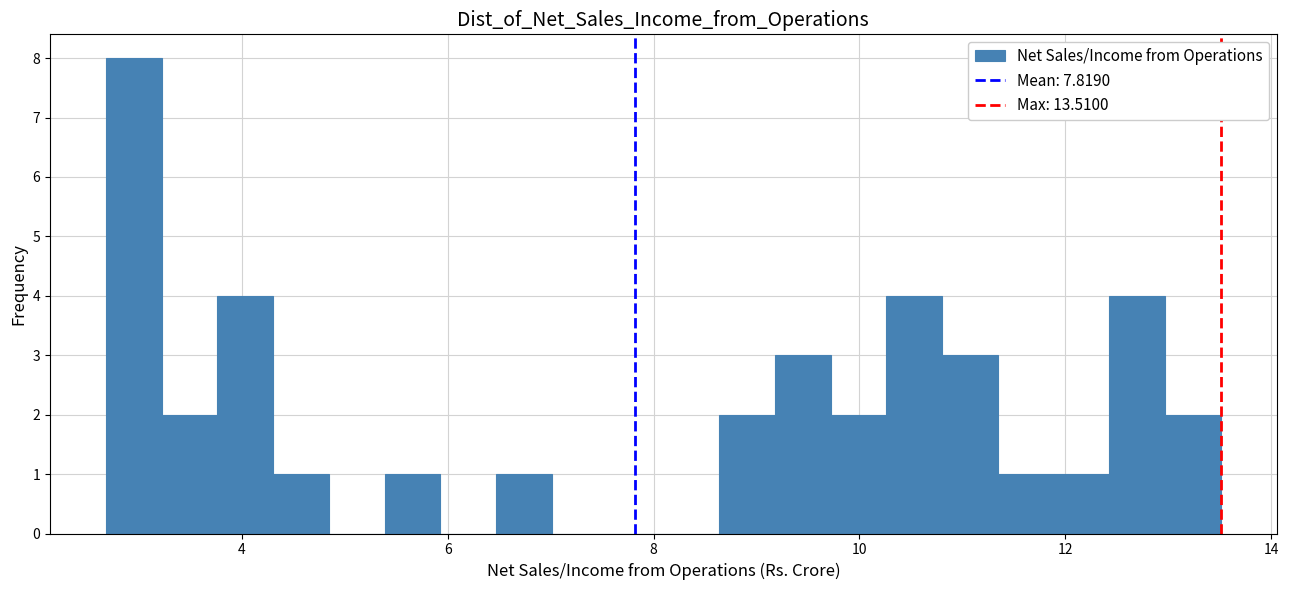

Read against the x-axis, roughly where is the centre of the tallest bar?

3.0